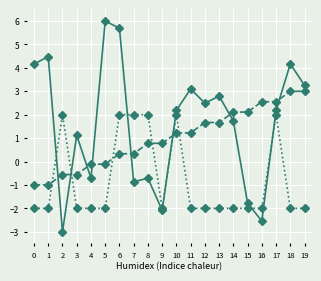

What is the spread (max minus min) of values at 7?

2.9